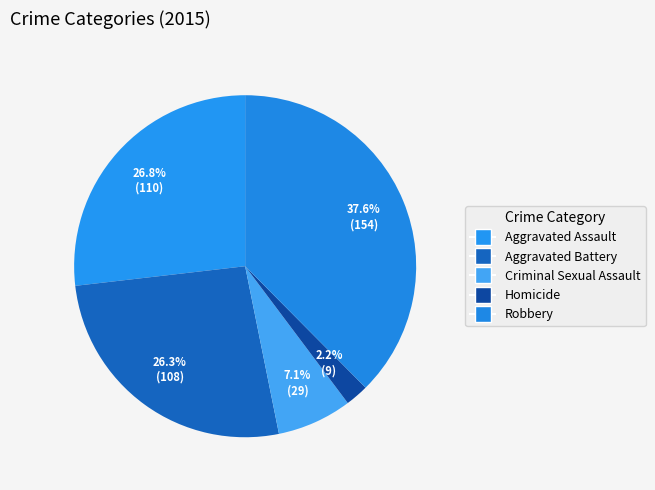

How many slices are in this pie chart?

5